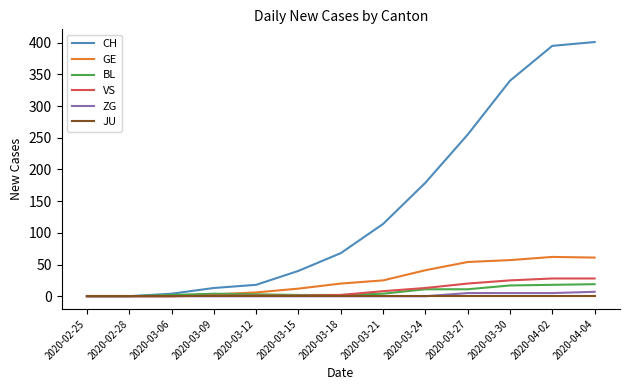

In GE, how many points are higher than both neighbors (excluding endpoints)?

1